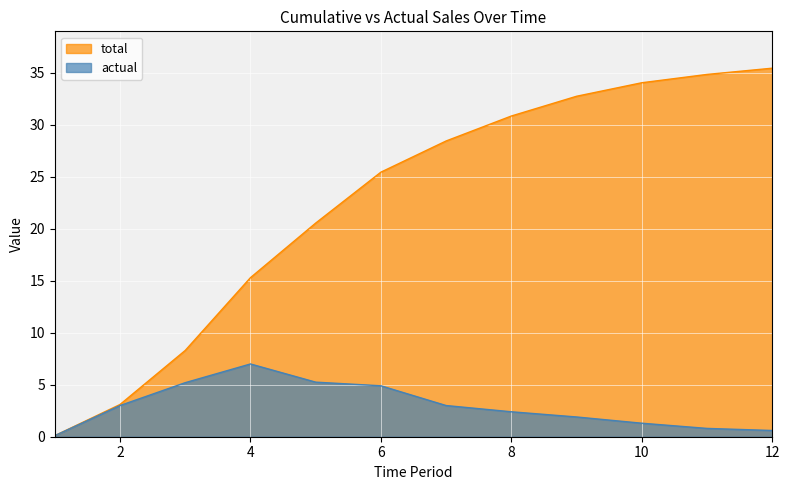

True or false: actual has more than 2 interior local peaks.

False